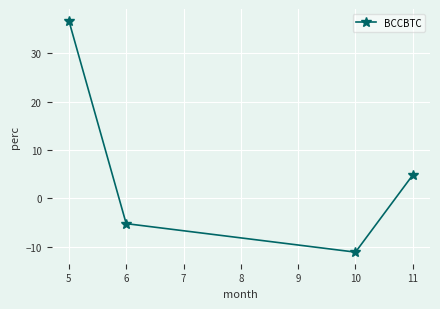

What is the average value?

6.3